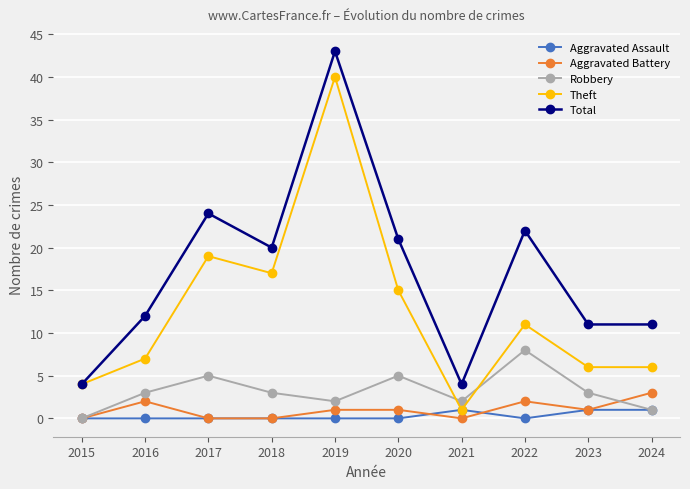

Which series has the largest total across all categories?

Total